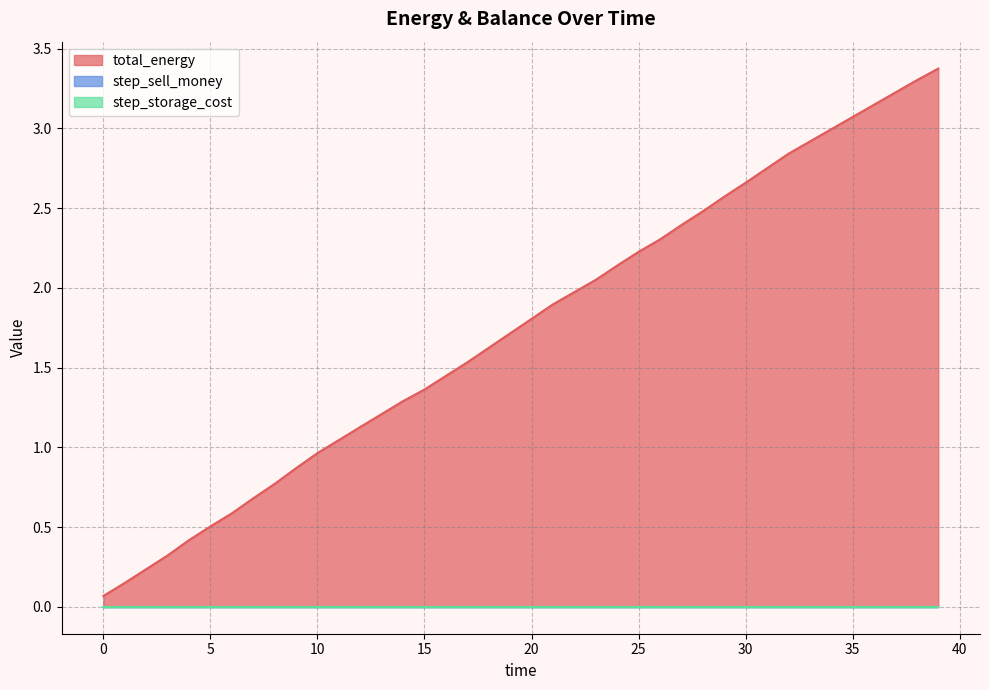

At which category is the sum across all series the highest?

39